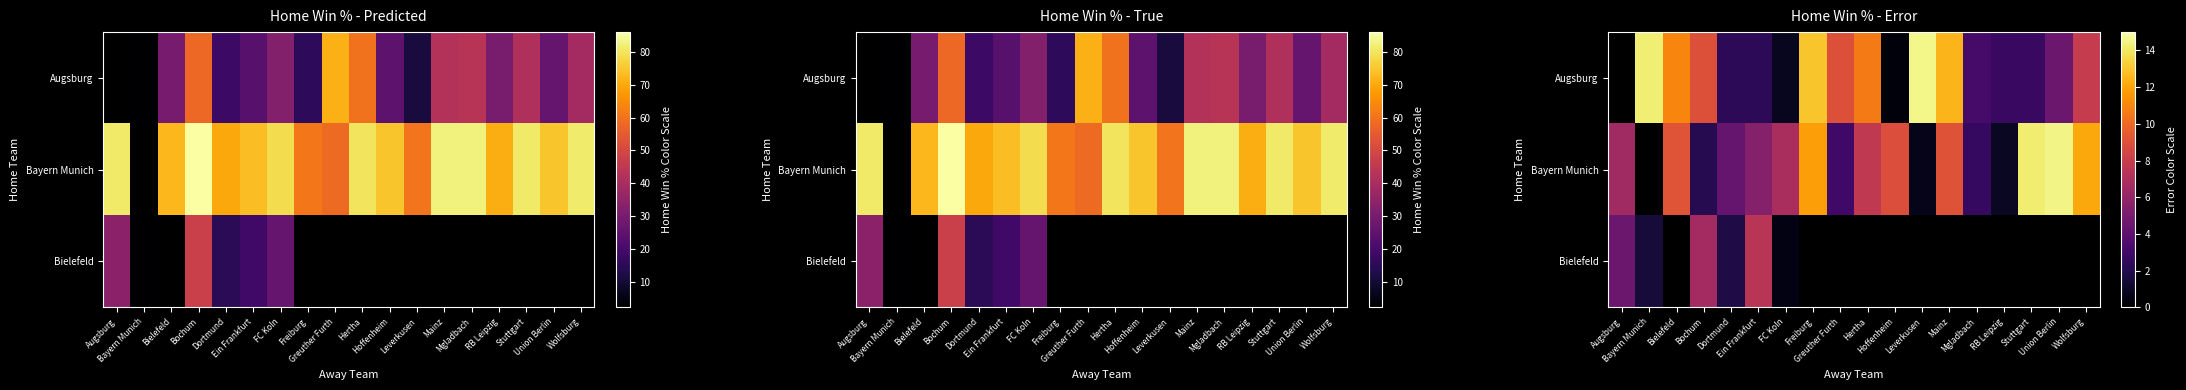

Which category has the highest value across all series?

Leverkusen